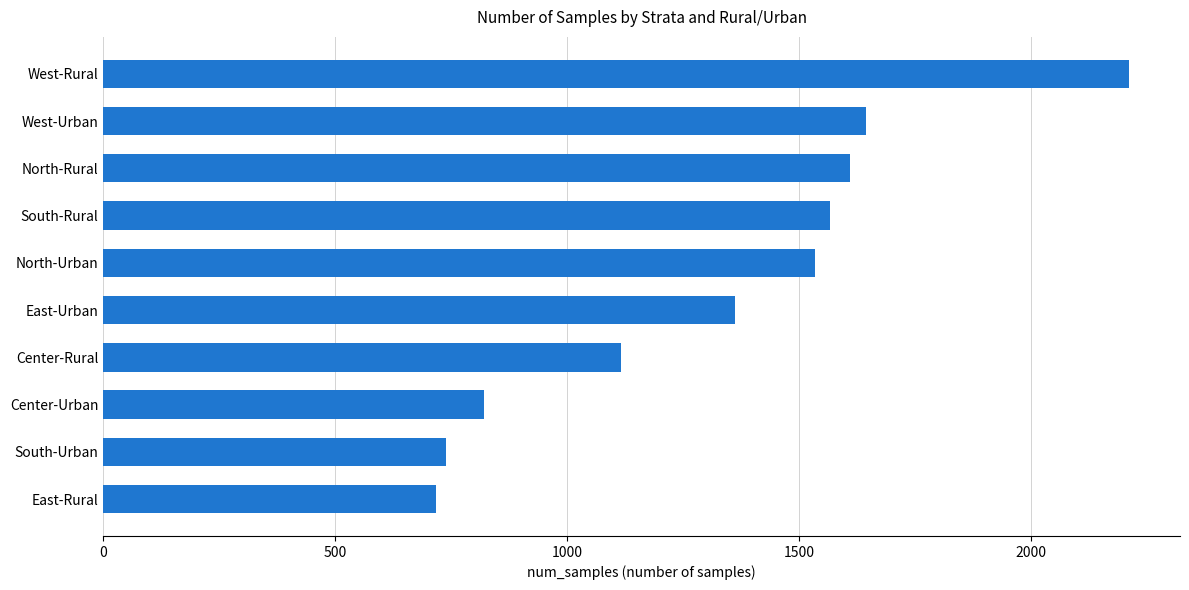

Rank the categories by value from highest to lowest.

West-Rural, West-Urban, North-Rural, South-Rural, North-Urban, East-Urban, Center-Rural, Center-Urban, South-Urban, East-Rural